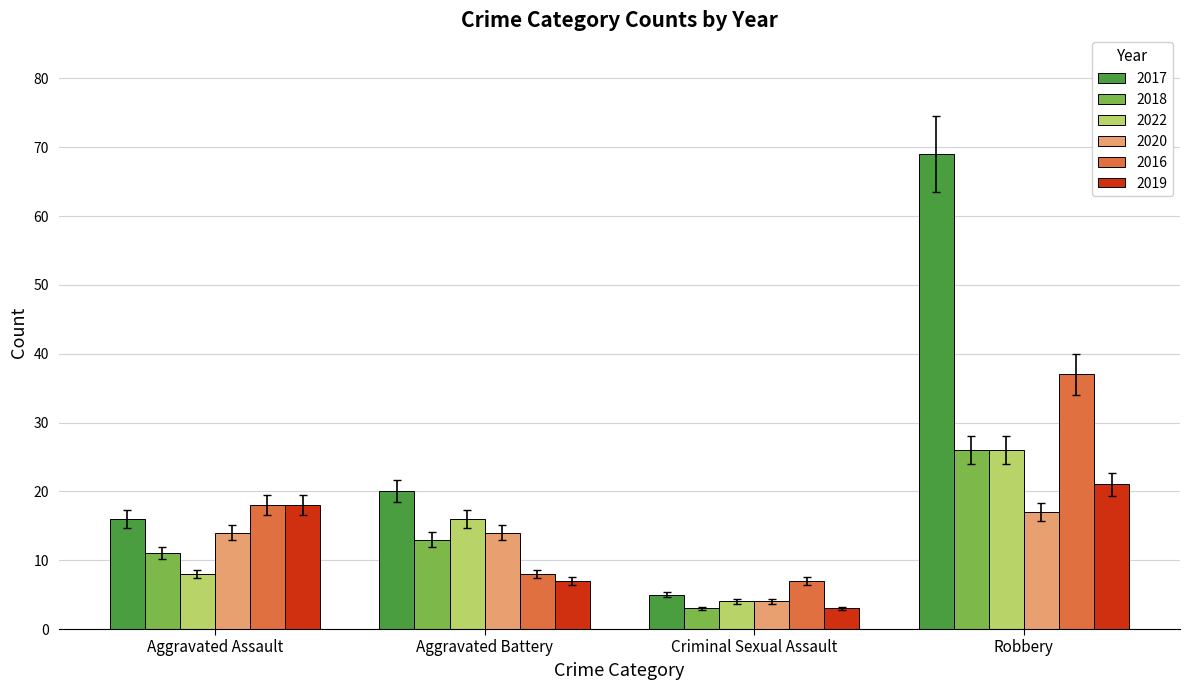

What are all the series names shown in the legend?

2017, 2018, 2022, 2020, 2016, 2019